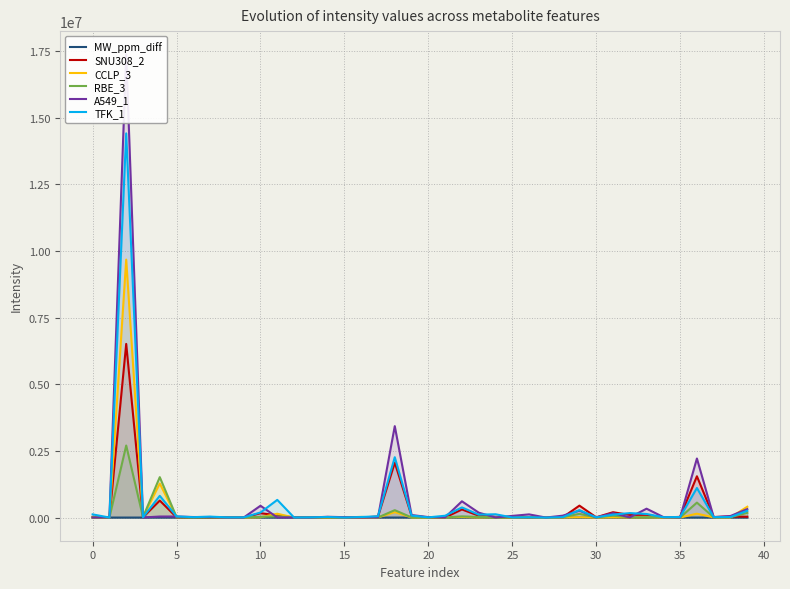

What is the average value of the RBE_3 series?

145372.1